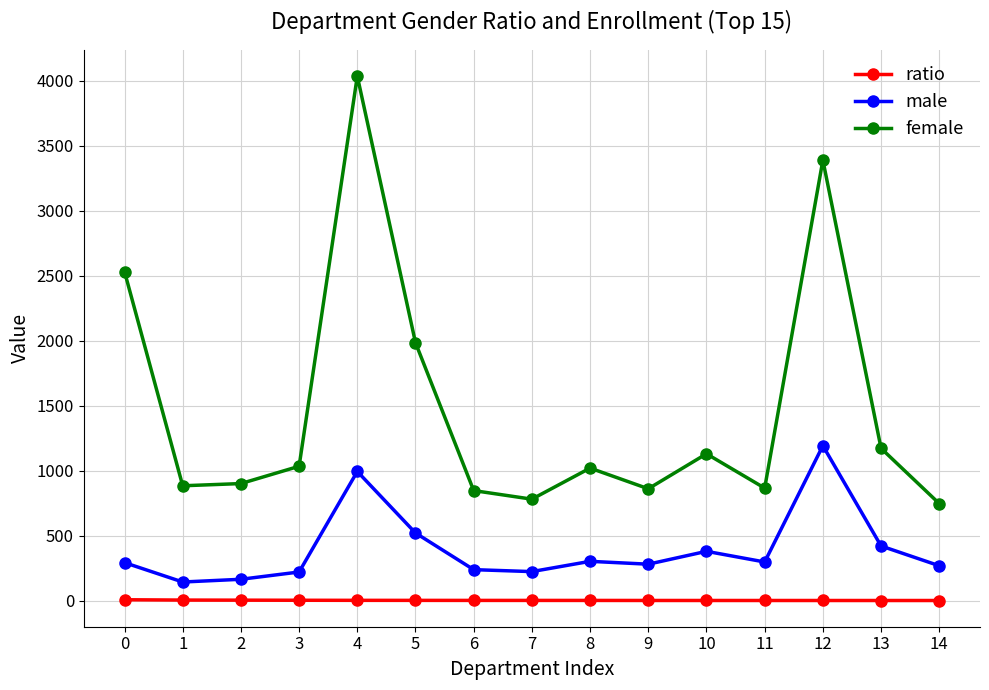

True or false: ratio and female intersect in this chart.

False